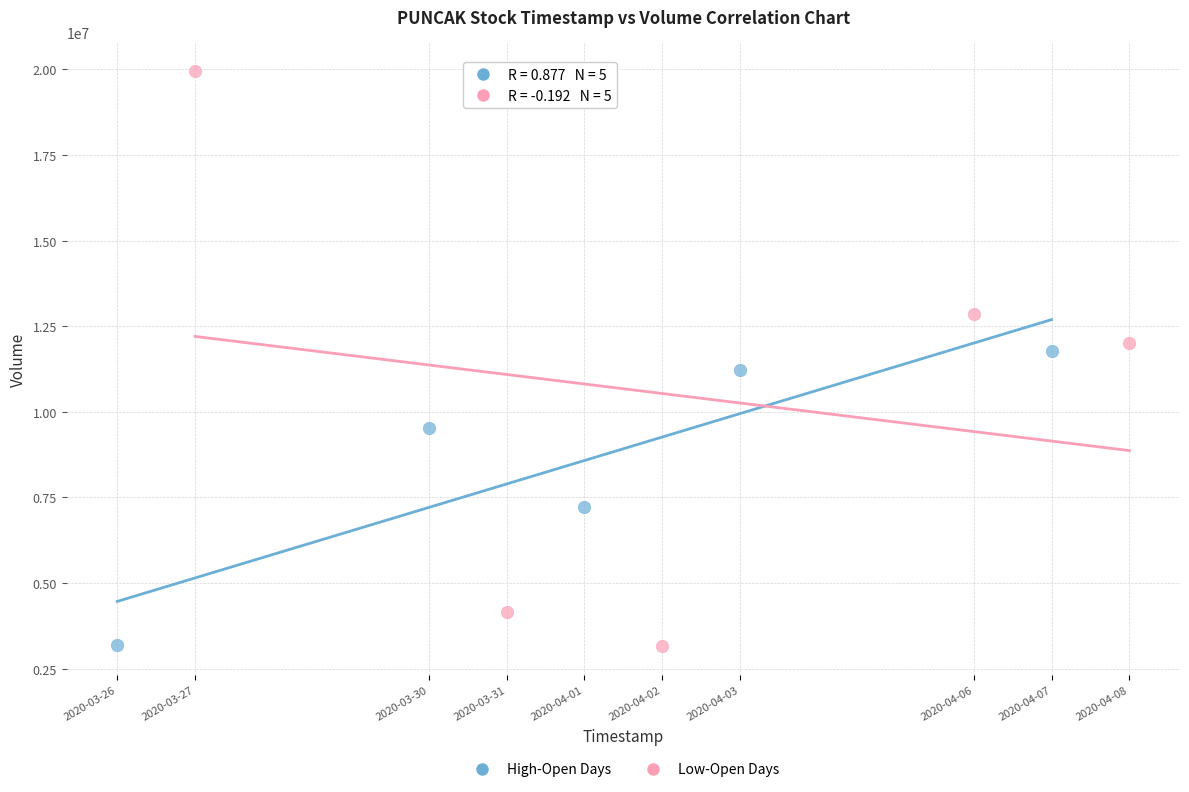

Which series contains the highest Y value?

Low-Open Days